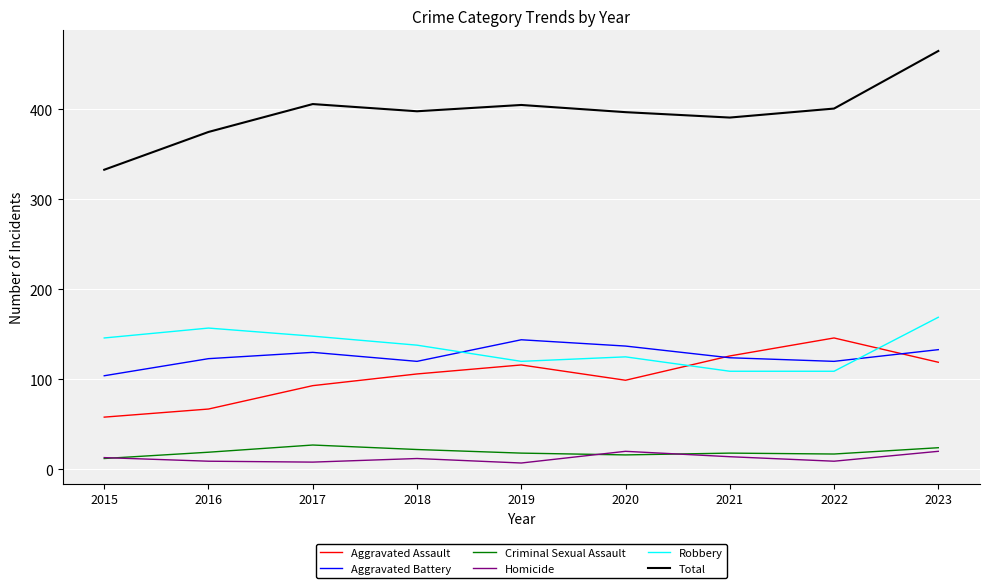

What is the total value across all series at 2022?

802